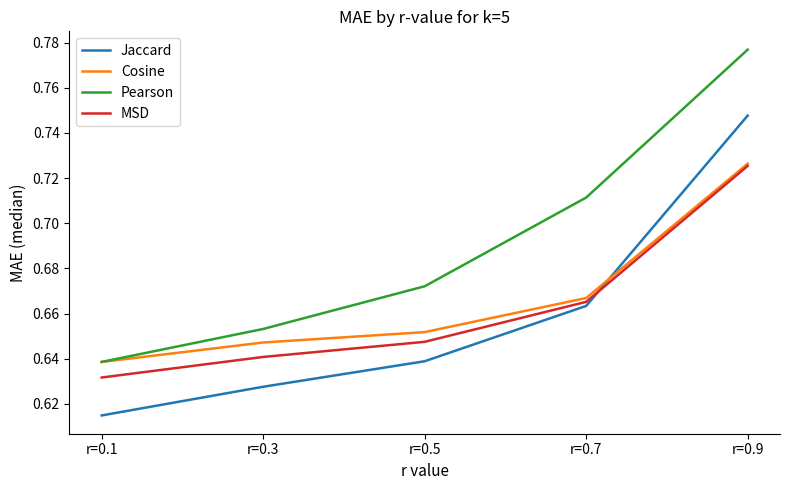

What is the difference between the highest and lowest values at r=0.9?

0.1